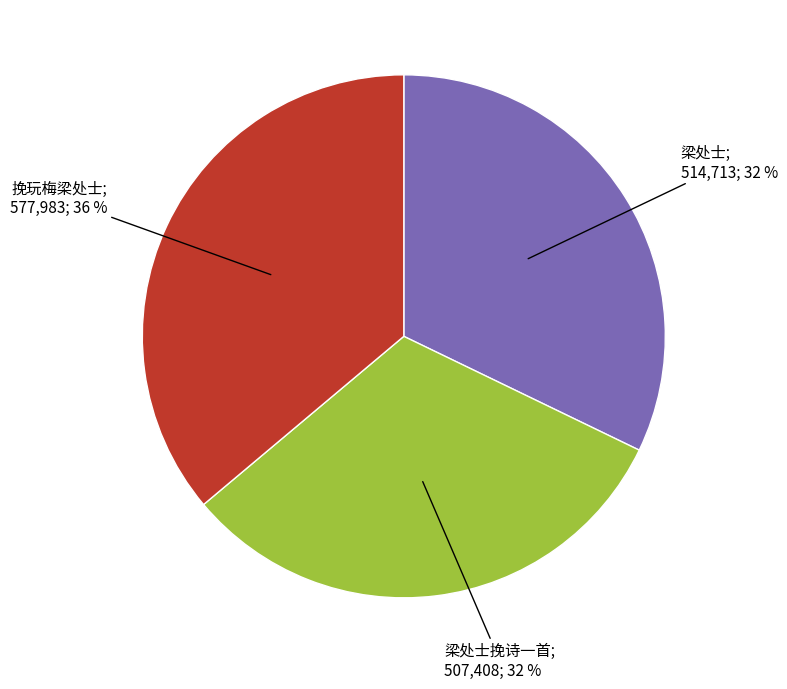

To the nearest percent, what is the average slice percentage?

33%